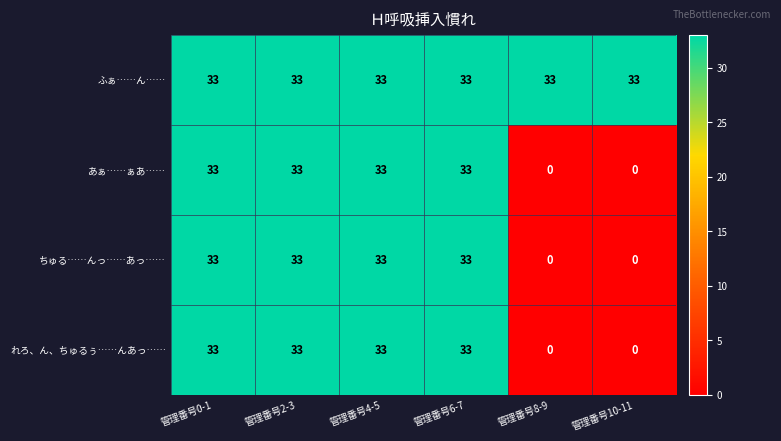

Read the ちゅる……んっ……あっ…… value at 管理番号0-1, to the nearest 10.

30